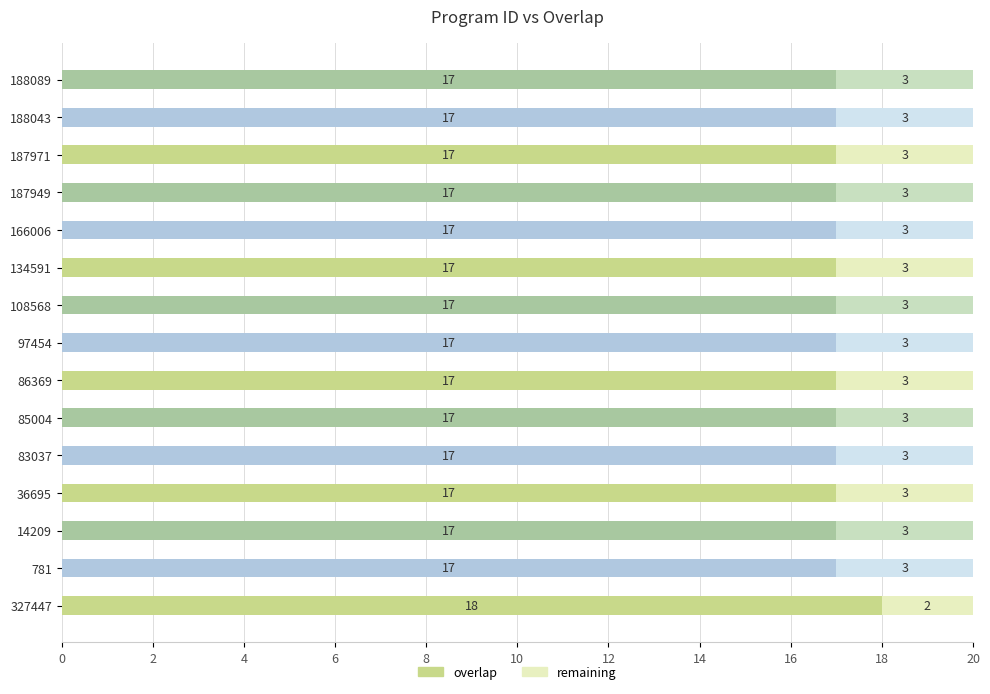

What is the ratio of the value at 166006 to the value at 781?

1.0